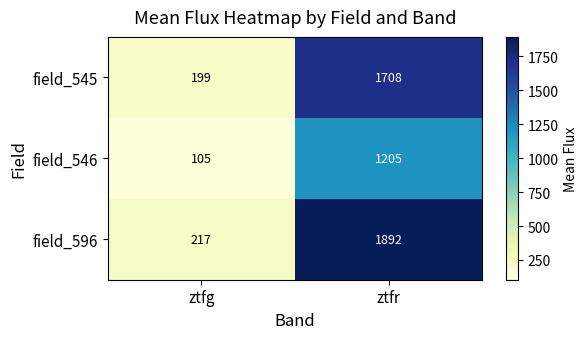

What is the sum of the field_546 values at ztfr and ztfg?

1310